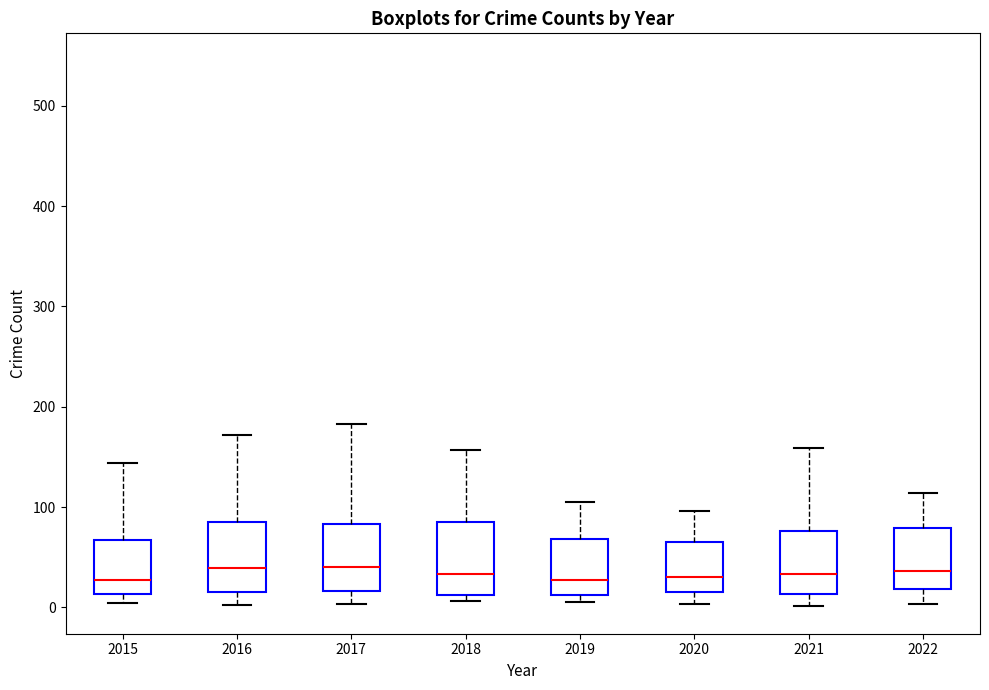

Where is the upper edge of the box at x = 2021 on the y-axis? The values are not printed on the chart, so give them approximately, as read against the axis.

80